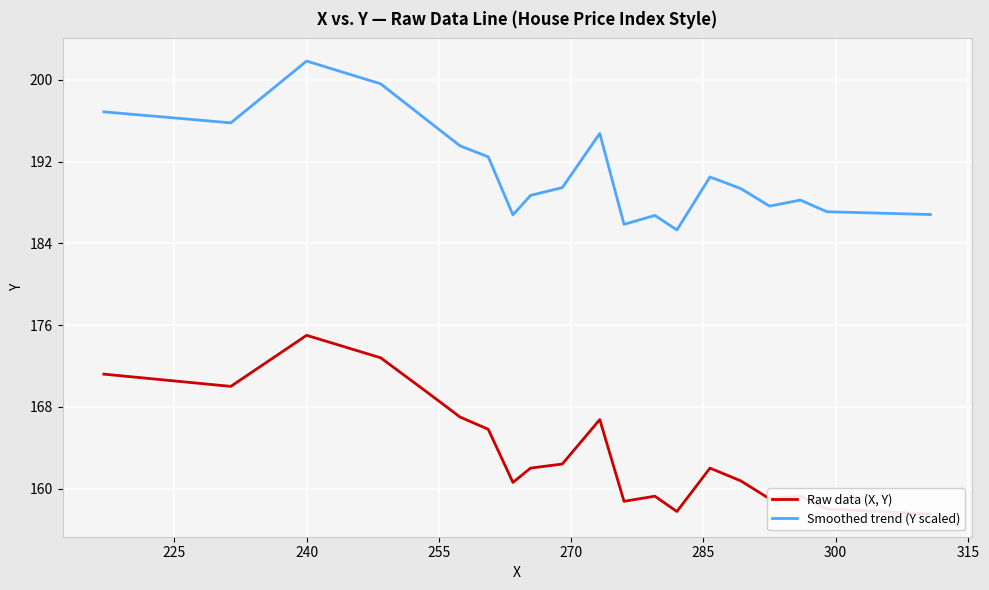

Rank the series by their average value, from lowest to highest.

Raw data (X, Y), Smoothed trend (Y scaled)